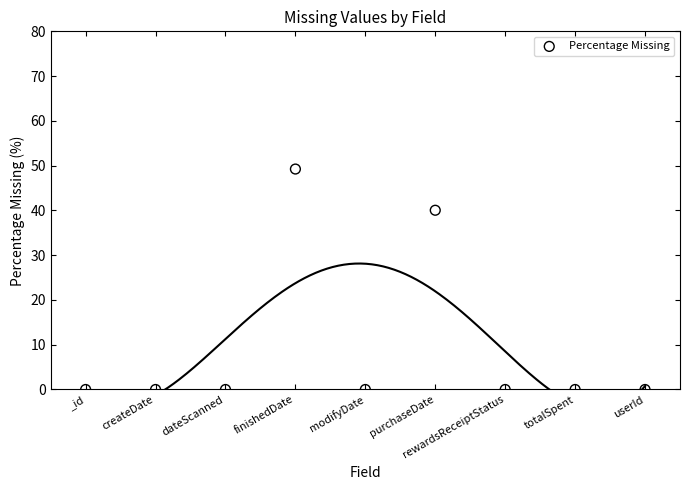

What is the average Y value?

9.9